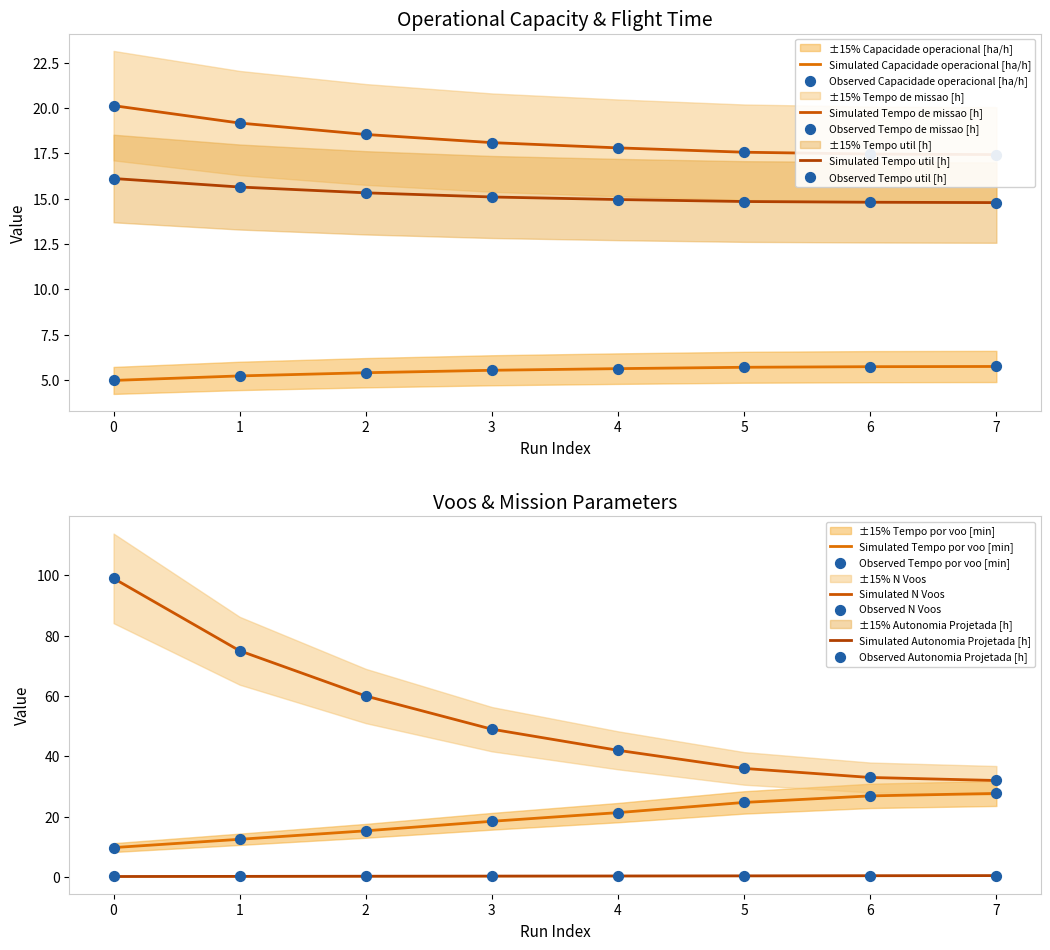

What is the total value across all series at 7?

98.1